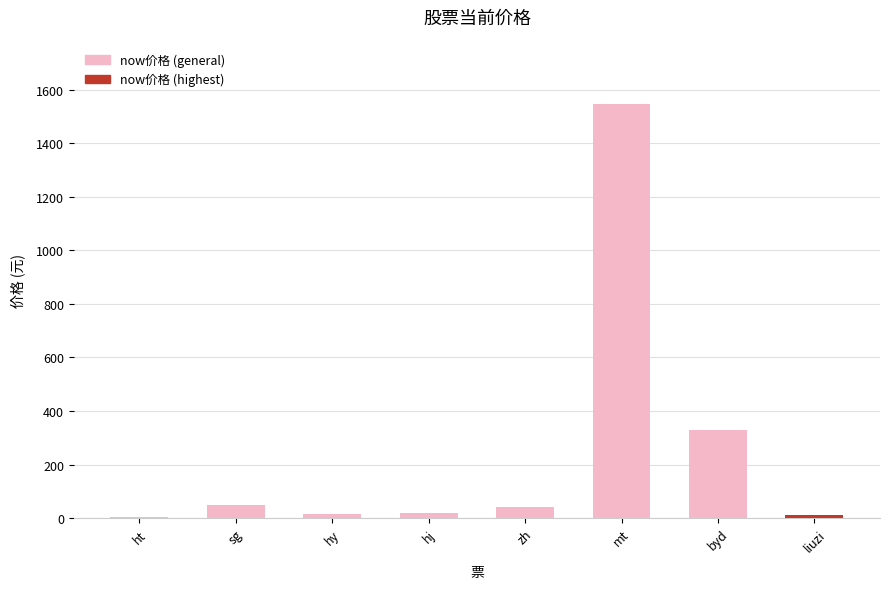

Between liuzi and zh, which is larger?

zh